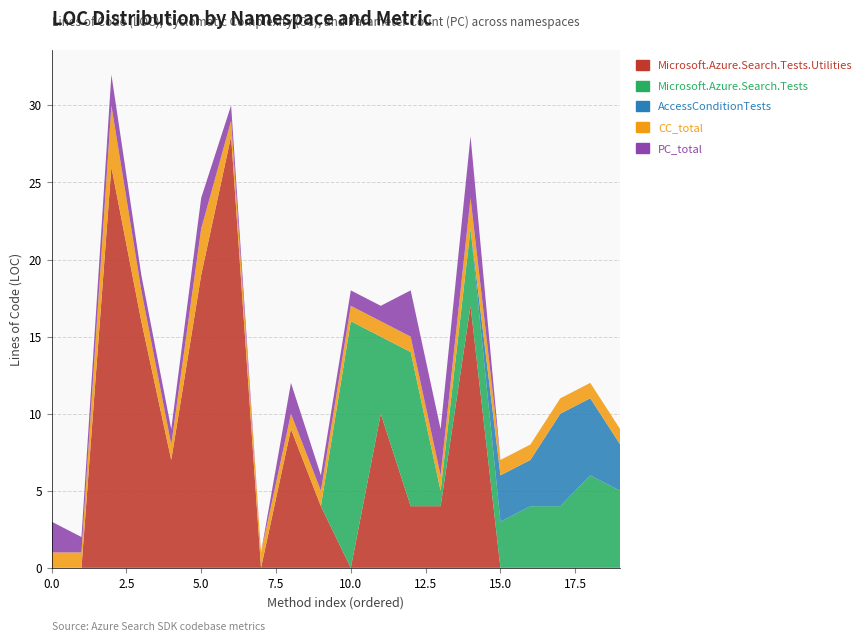

Reading right to left, what are all the values shown in this chart?

Microsoft.Azure.Search.Tests.Utilities: 0	0	0	0	0	17	4	4	10	0	4	9	0	28	19	7	16	26	0	0
Microsoft.Azure.Search.Tests: 5	6	4	4	3	5	1	10	5	16	0	0	0	0	0	0	0	0	0	0
AccessConditionTests: 3	5	6	3	3	0	0	0	0	0	0	0	0	0	0	0	0	0	0	0
CC_total: 1	1	1	1	1	2	1	1	1	1	1	1	1	1	3	1	2	4	1	1
PC_total: 0	0	0	0	0	4	3	3	1	1	1	2	0	1	2	1	1	2	1	2